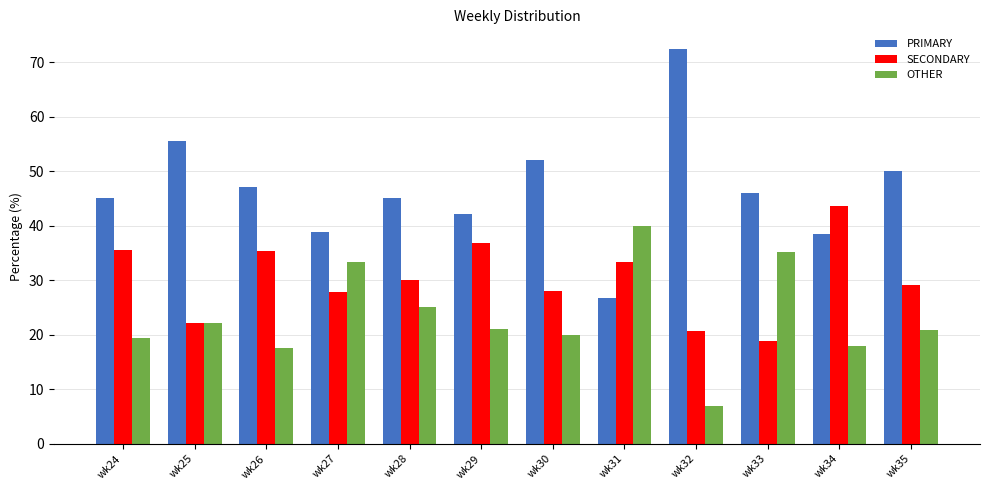

What is the spread (max minus min) of values at wk25?

33.3